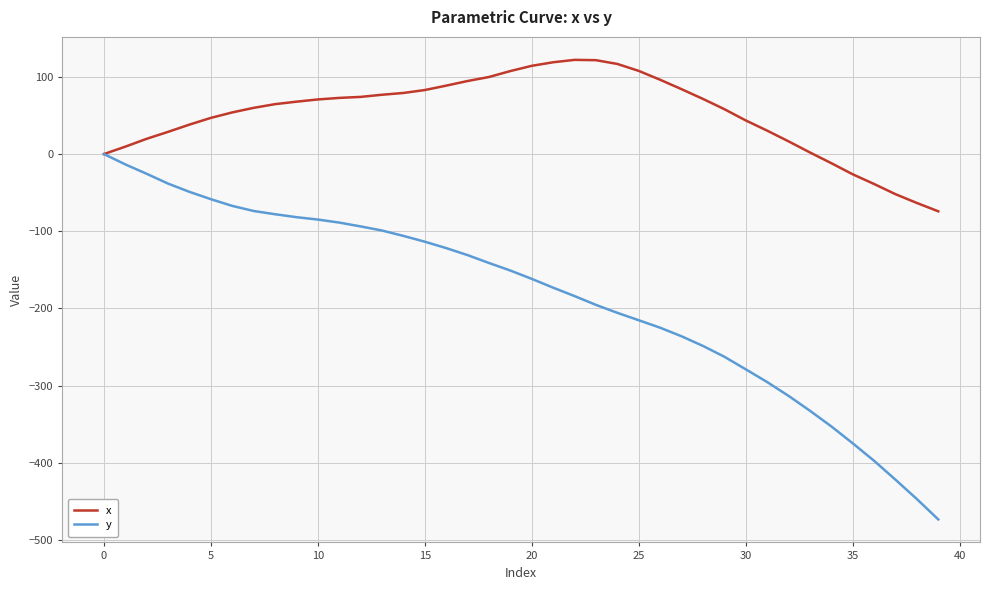

What is the lowest value of the y series?

-473.6